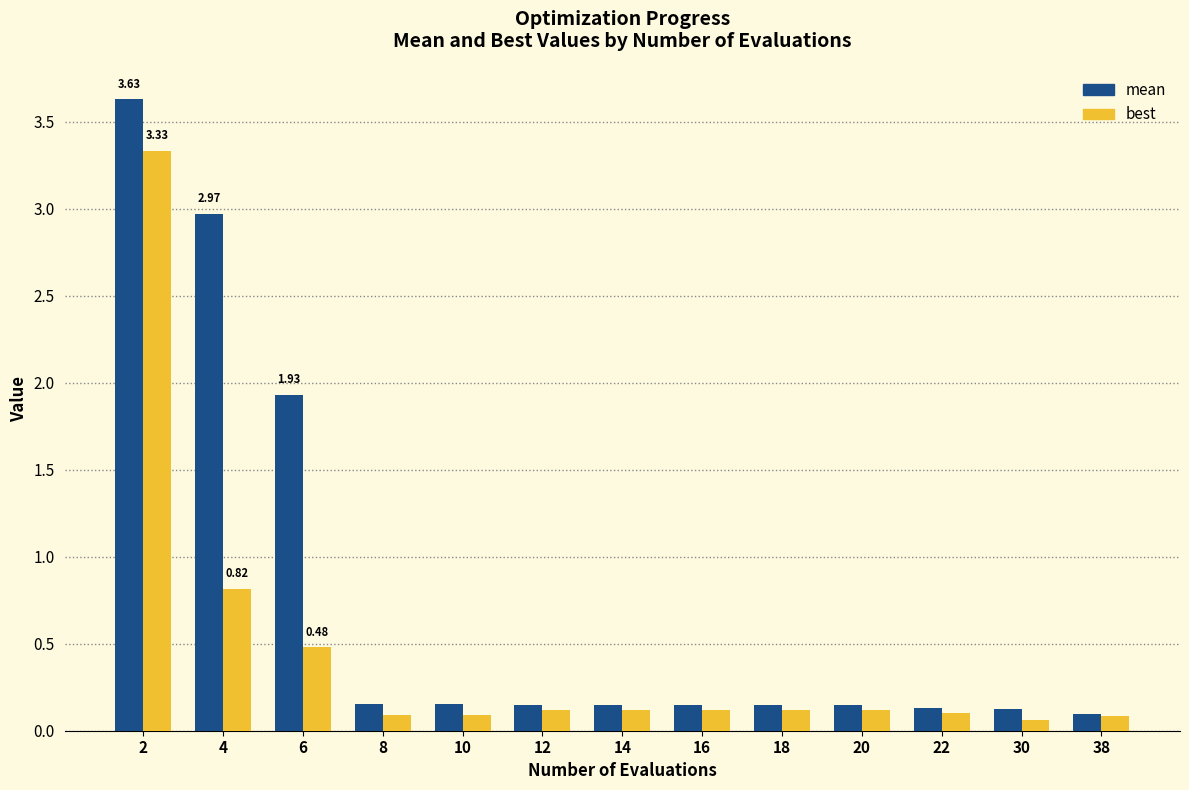

How many groups of bars are there?

13